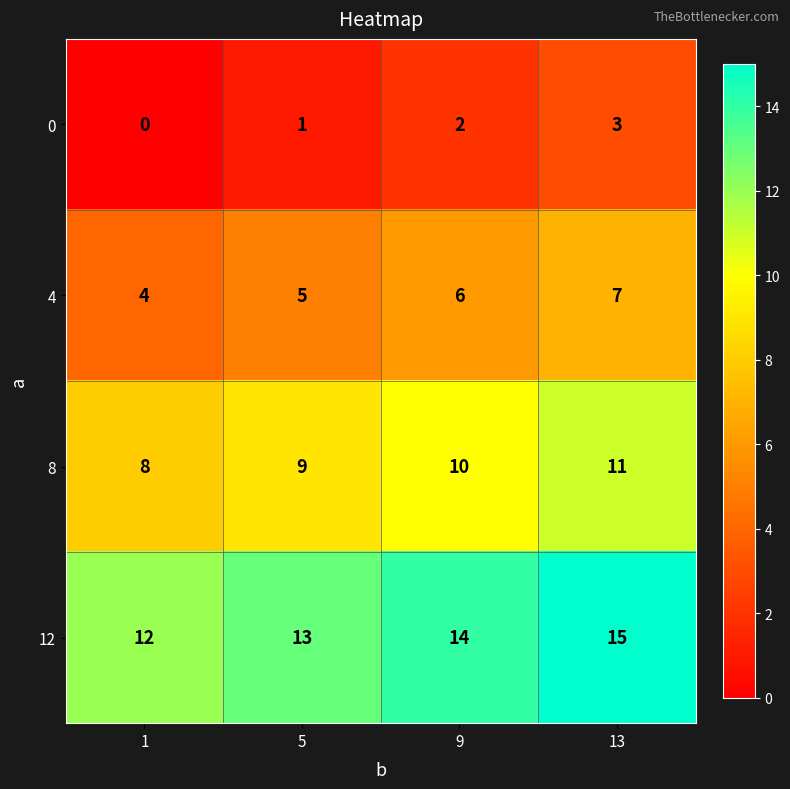

Is it true that 4 equals 2 at 5?

False